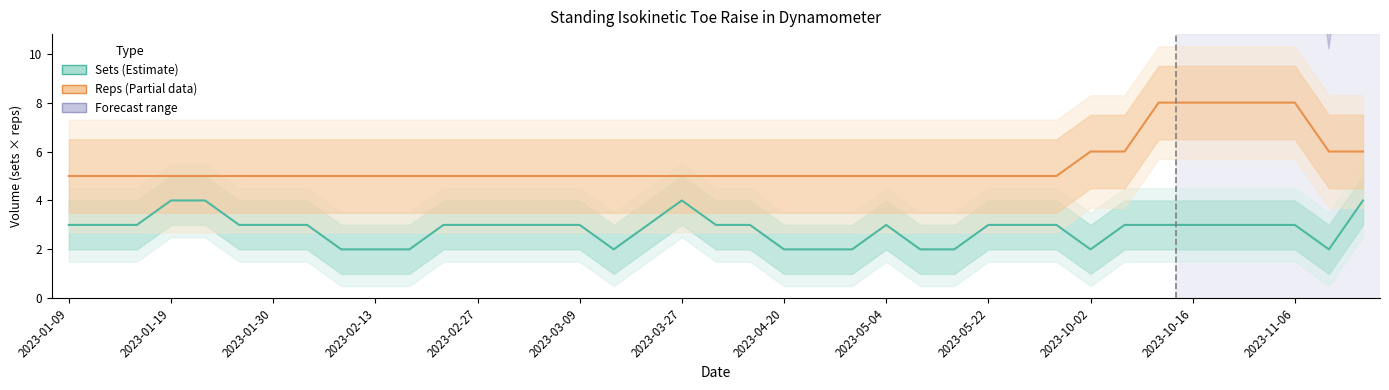

What value does the Sets (Estimate) series have at 2023-05-04?

3